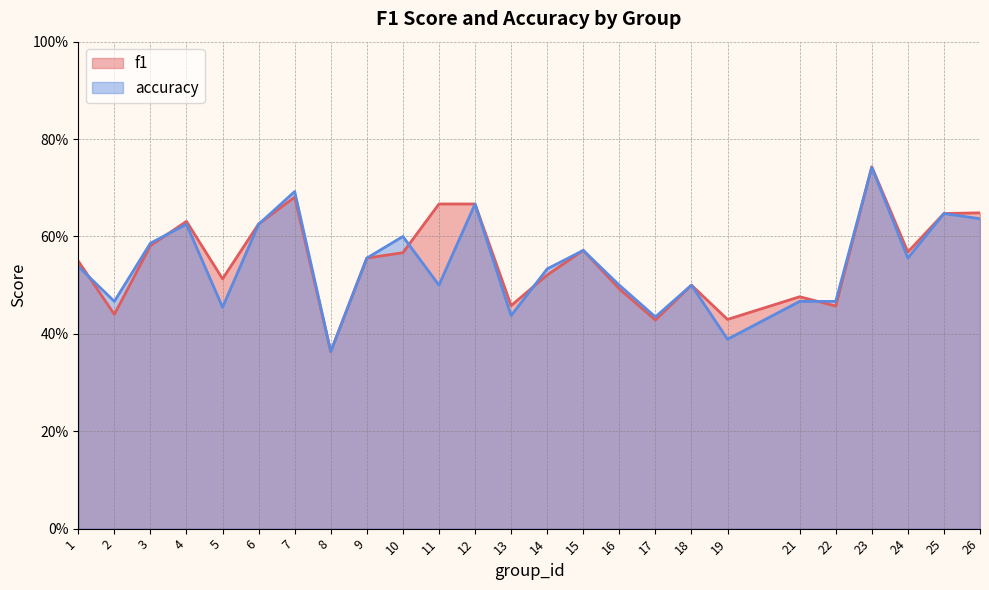

Between 9 and 15, which is larger?

15